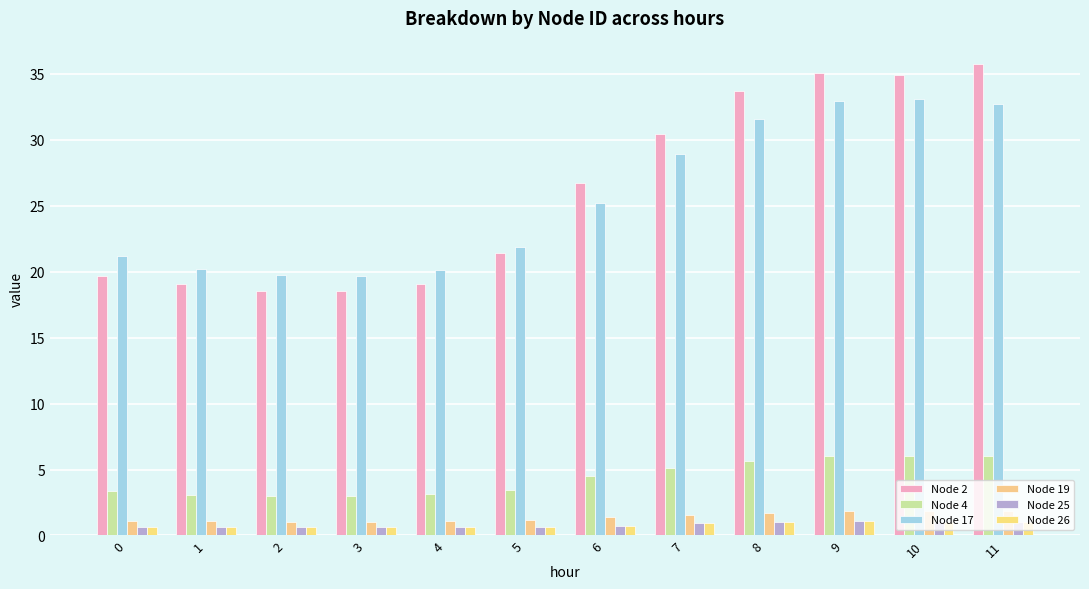

What is the value of the Node 2 bar at the 10th from the left?

35.1